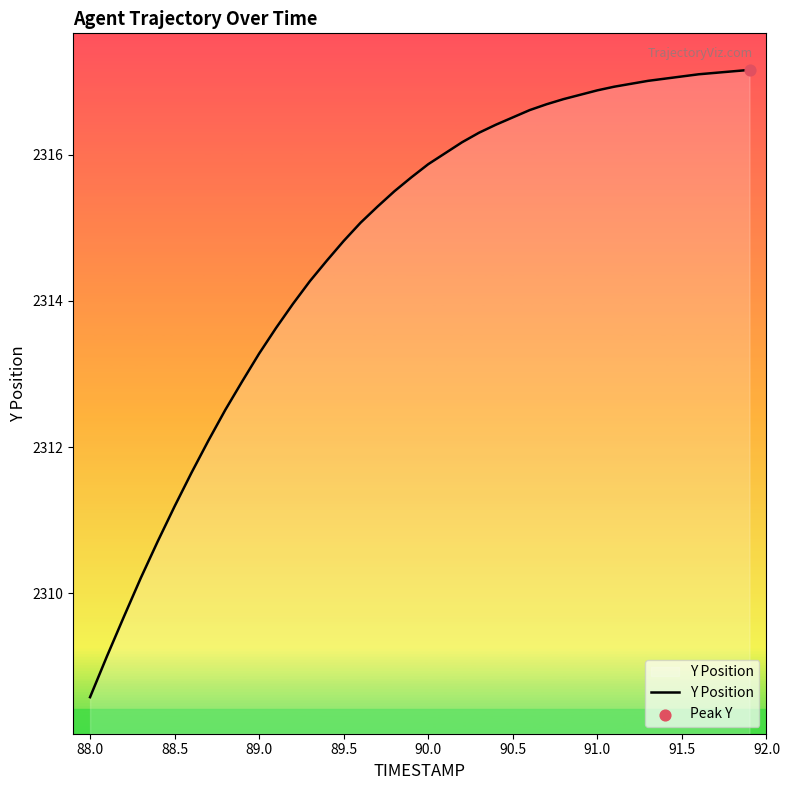

What is the difference between the maximum and minimum values?

8.6